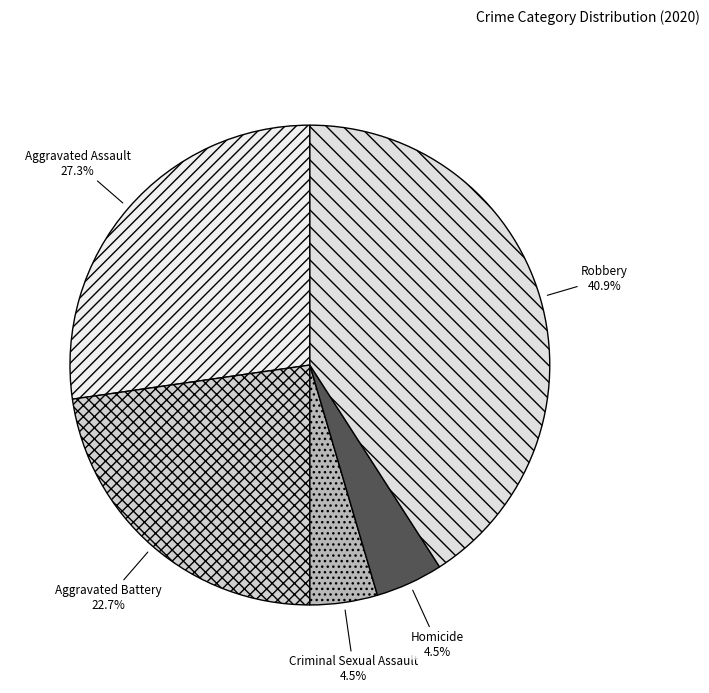

What percentage is NOT represented by Aggravated Battery?

77.3%